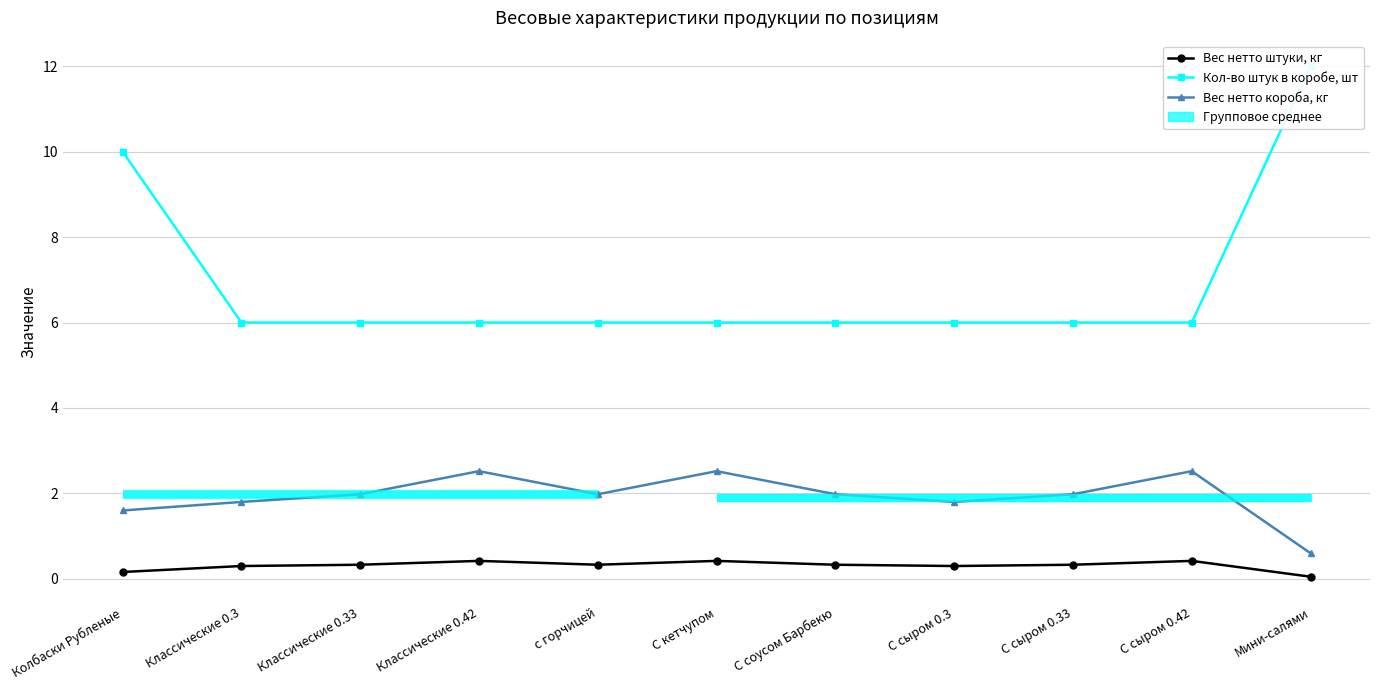

What is the label of the 3rd point from the right?

С сыром 0.33